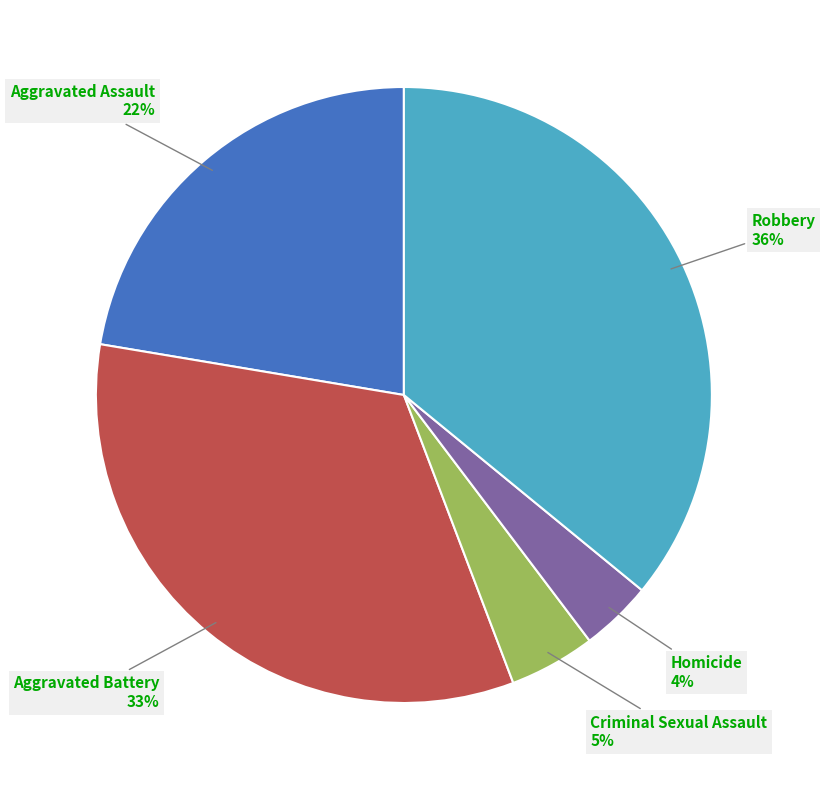

Does any single category account for the majority?

No